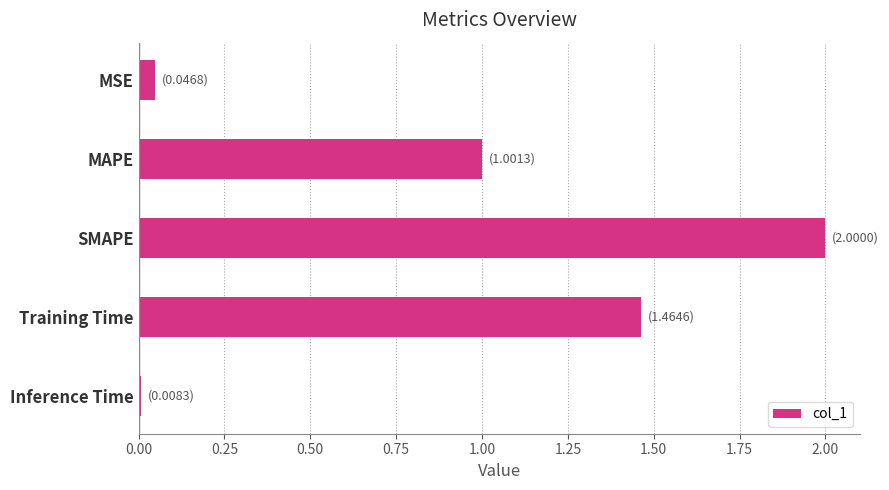

How many data points are less than 1?

2